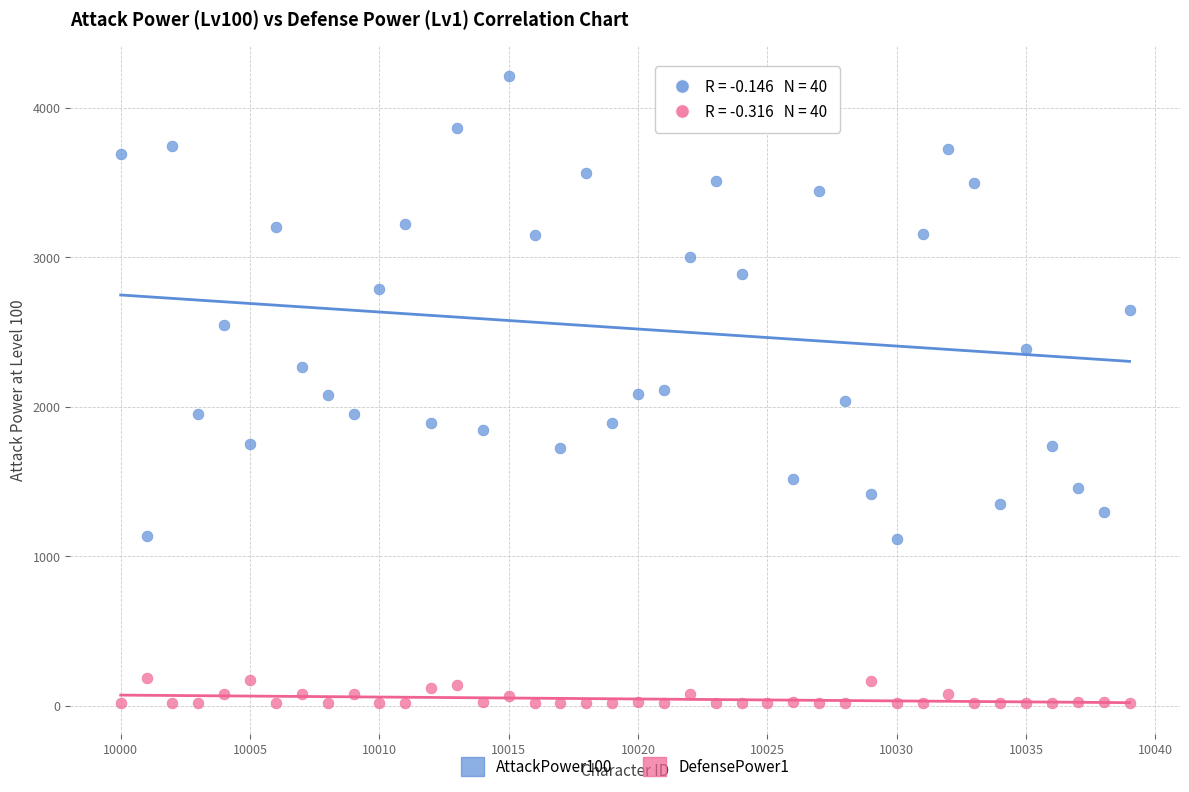

Across all data points, what is the range of Y values (max minus min)?

4195